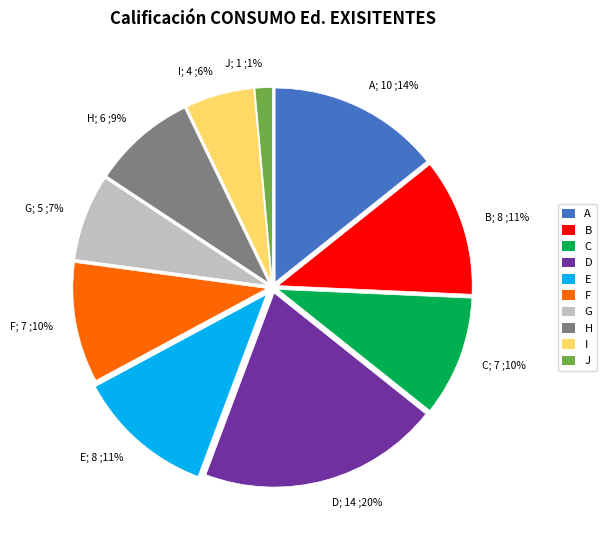

To the nearest percent, what is the average slice percentage?

10%